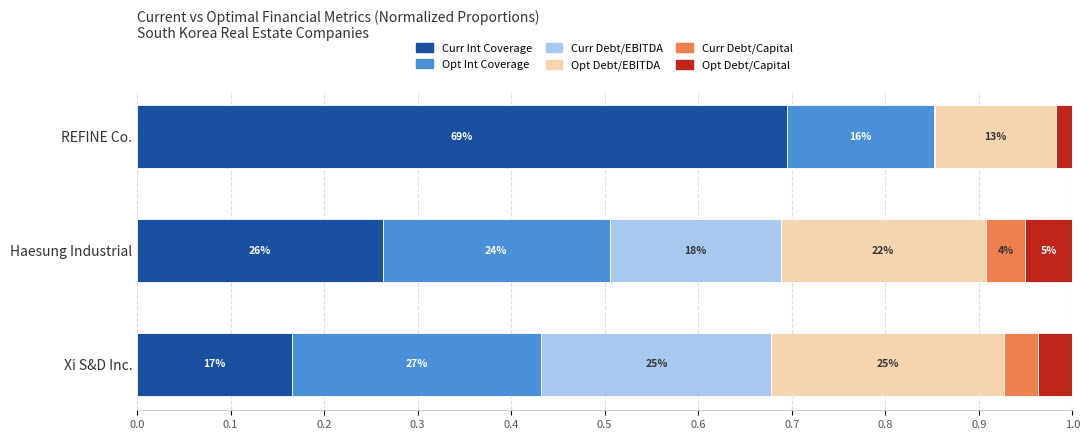

Which series has the widest spread of values?

Curr Int Coverage